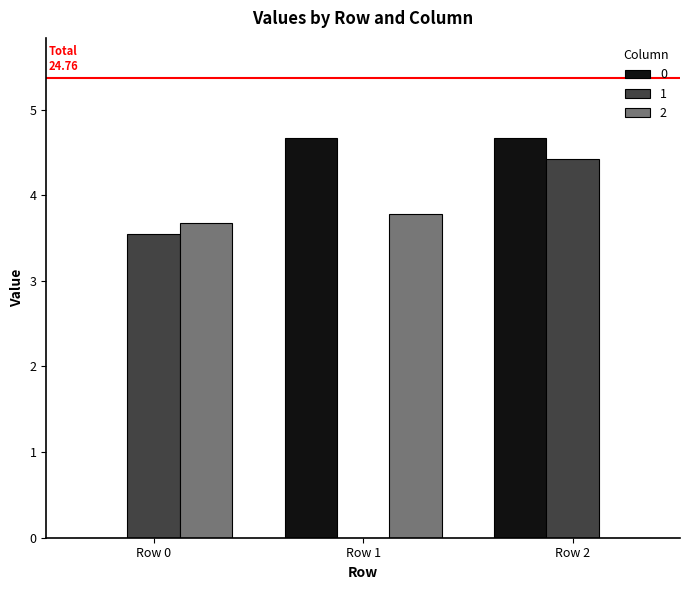

How many groups of bars are there?

3